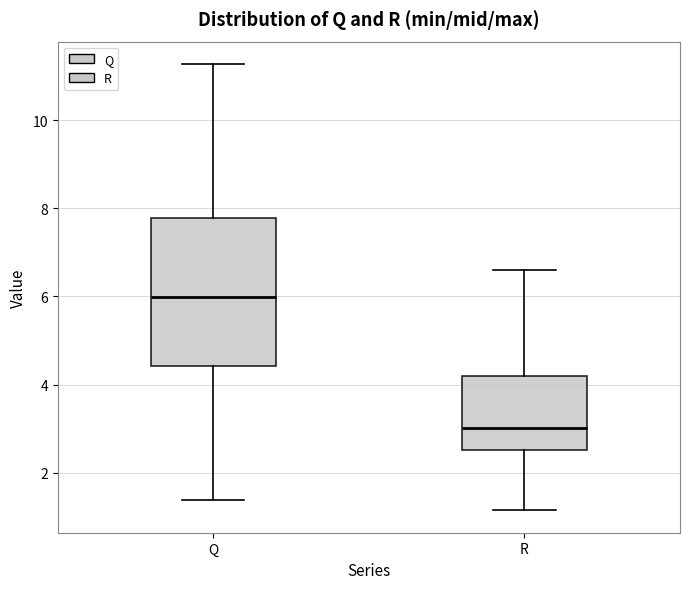

Which box has the lowest median line?

R